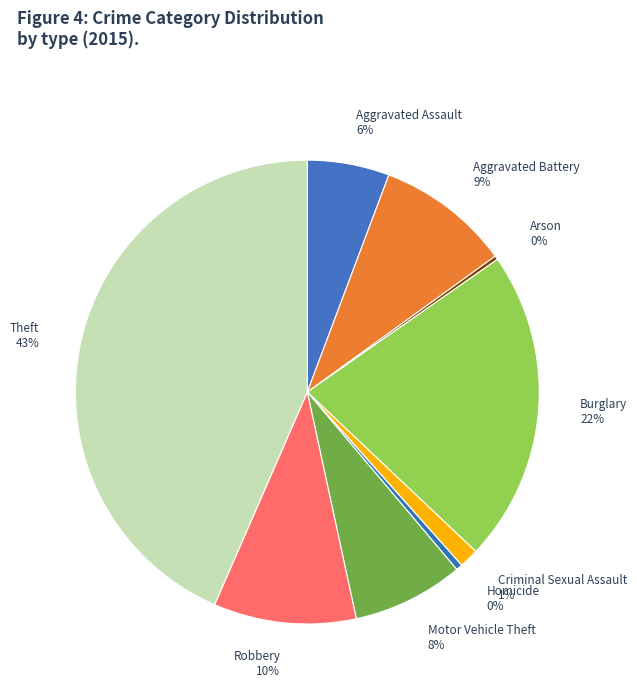

Does Robbery represent more than half of the total?

No